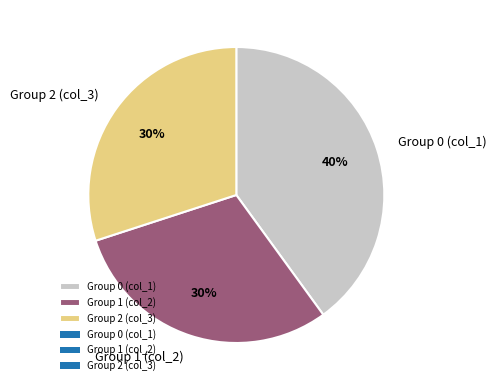

Is there a majority slice in this chart?

No